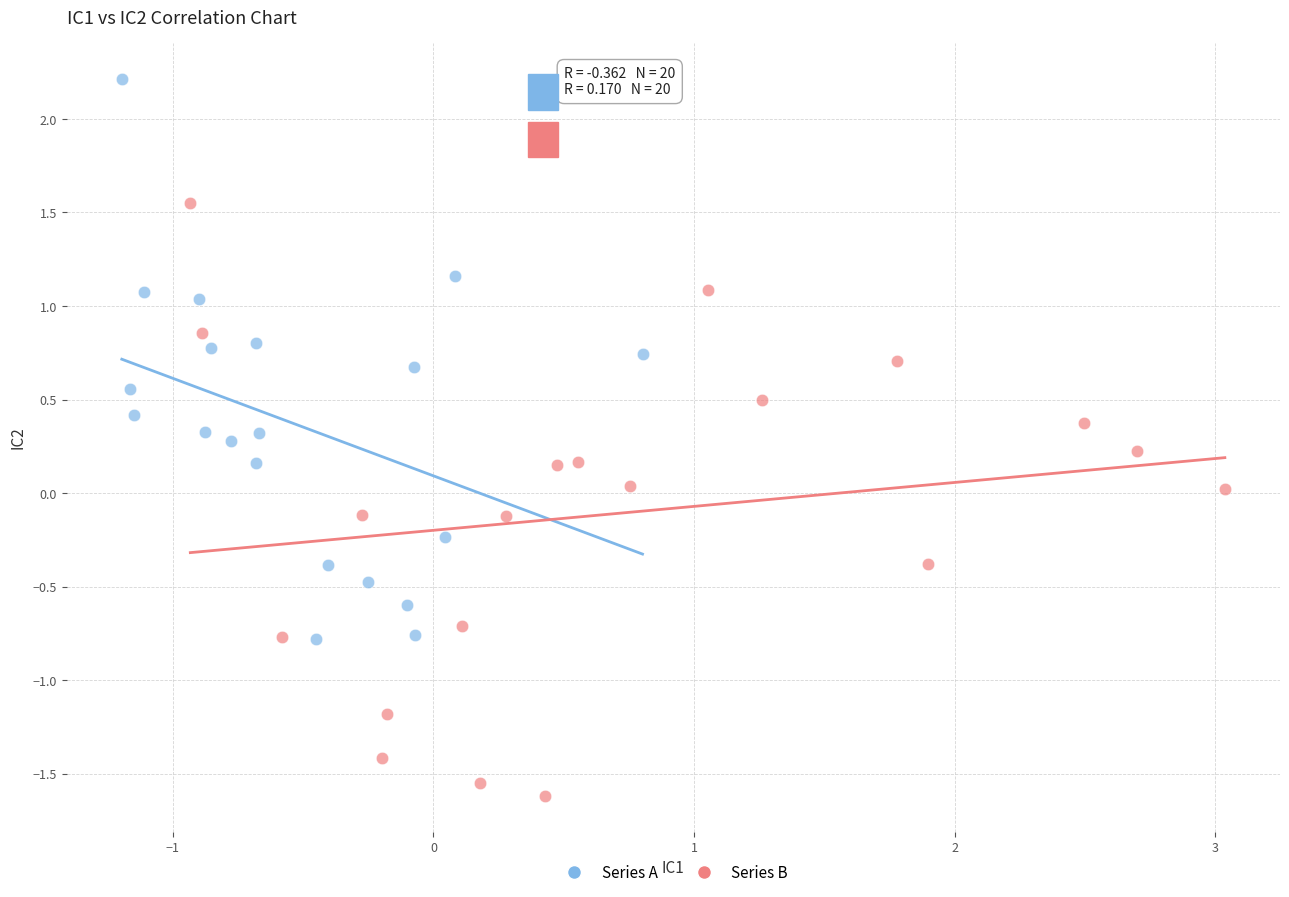

What are all the series names shown in the legend?

Series A, Series B